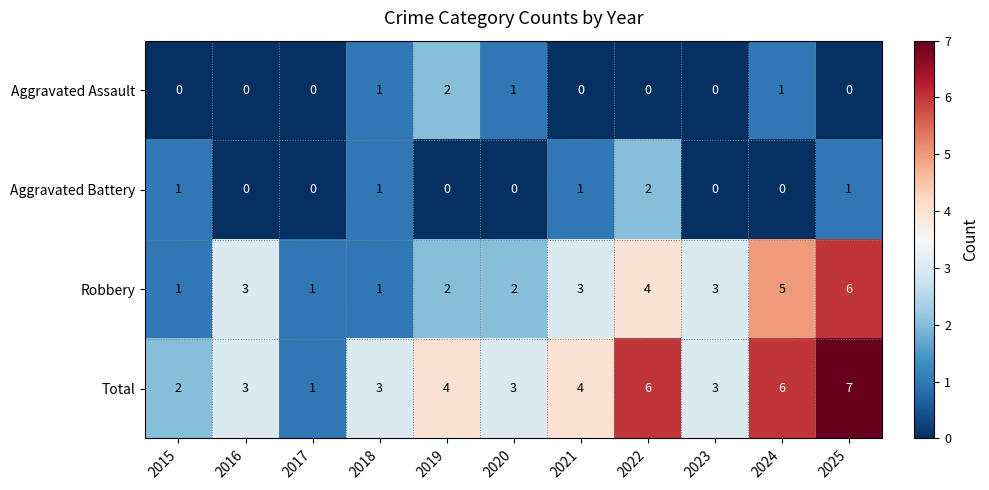

Which label corresponds to the largest value in the chart?

2025